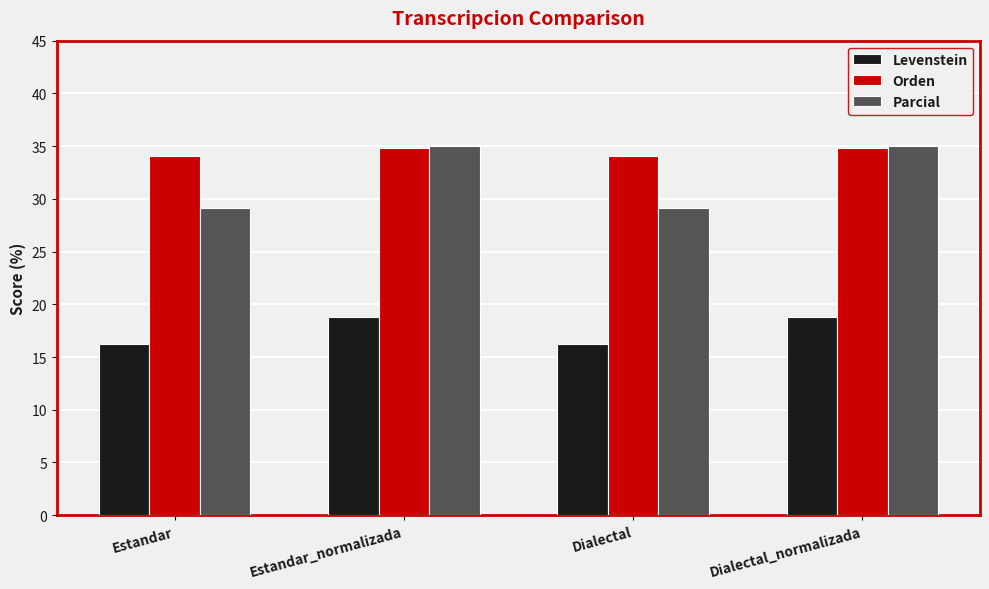

Is it true that Orden equals 59.1 at Estandar_normalizada?

False